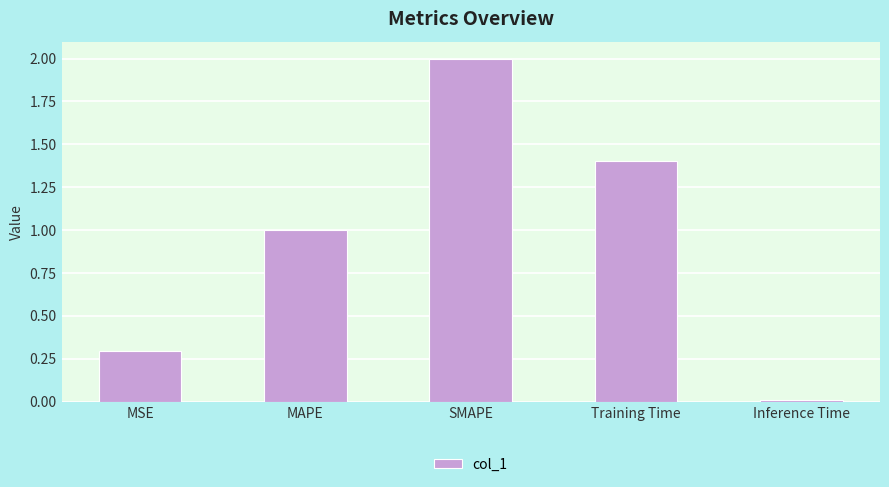

Does the chart contain stacked bars?

No